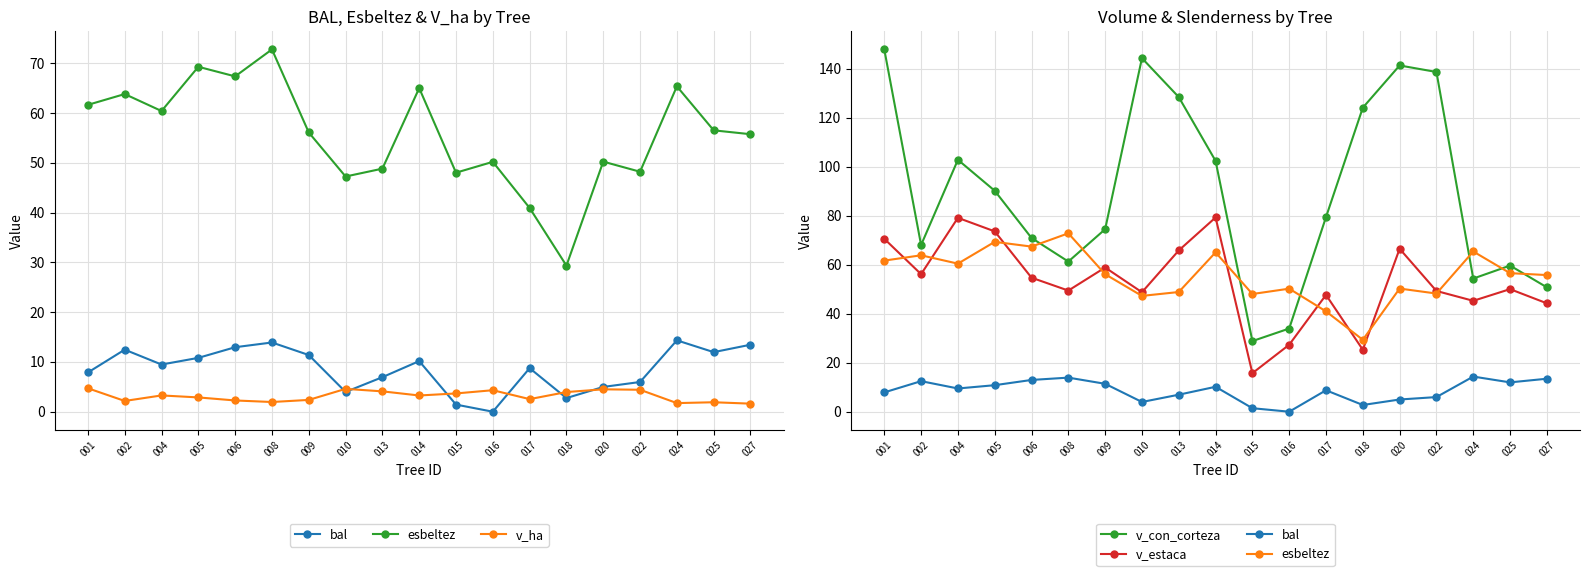

Where does the v_ha series first go above 3?

001